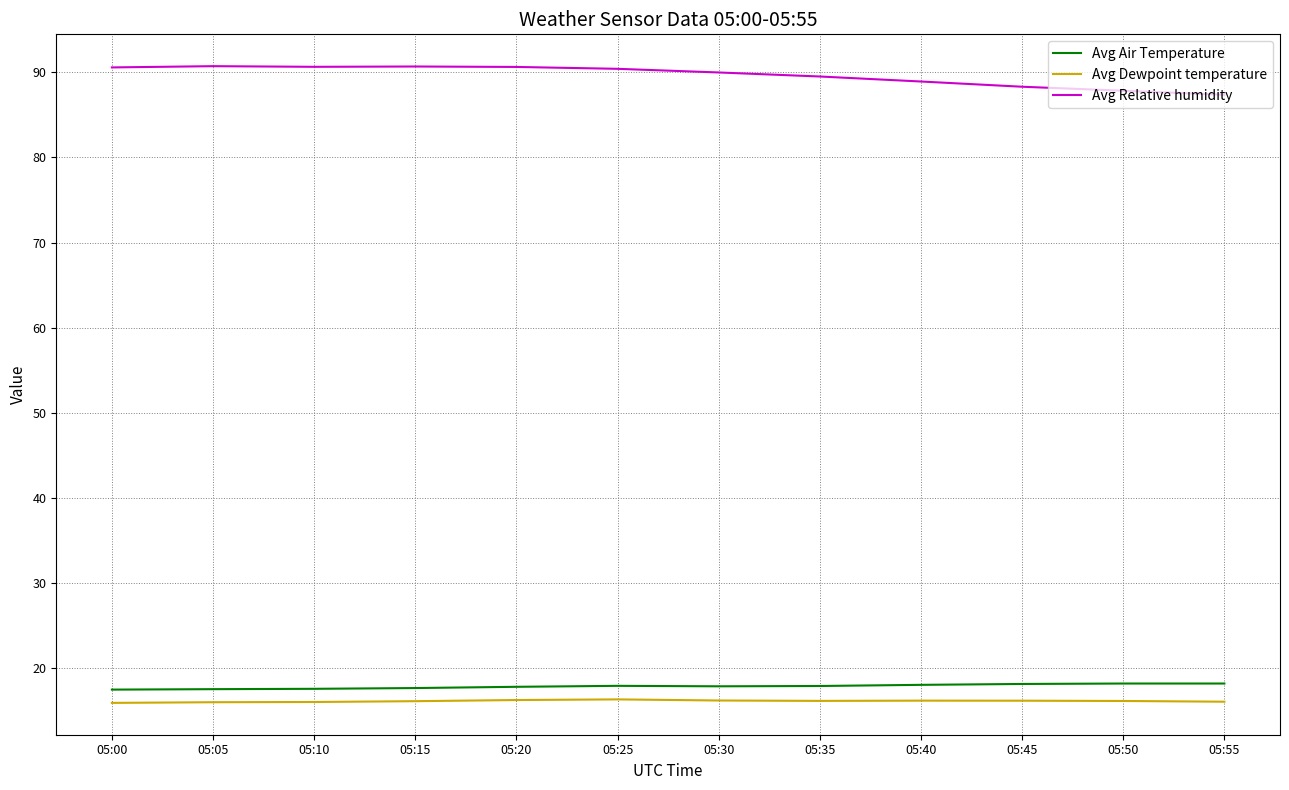

The Avg Relative humidity series shows 40.7 at 05:25. True or false?

False